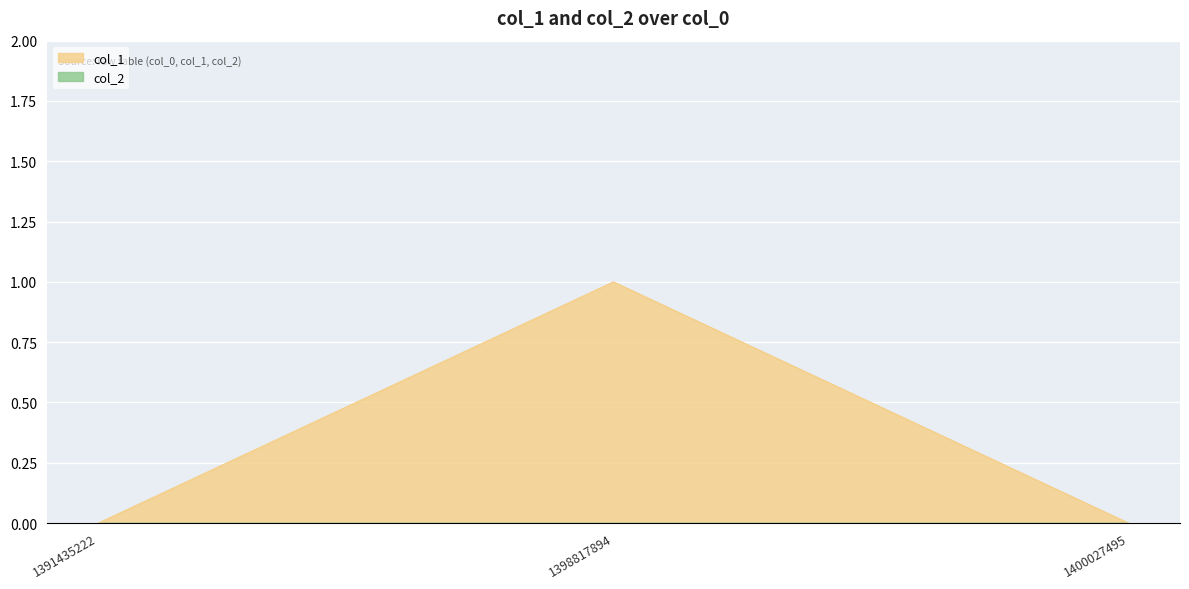

Is it true that the value at 1400027495 is 0?

False